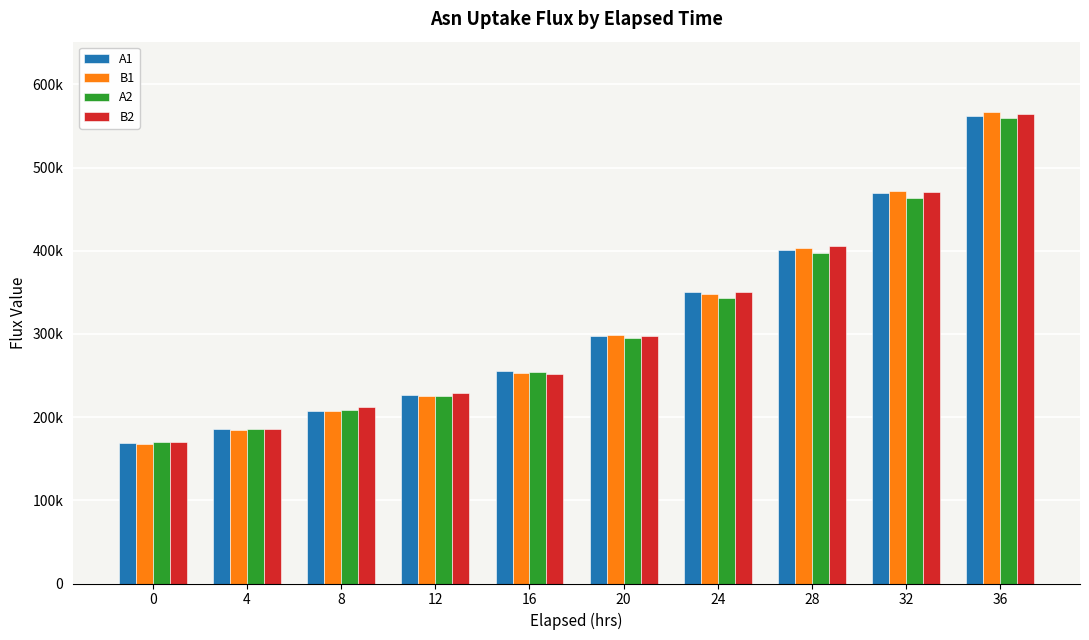

Are the bars horizontal?

No